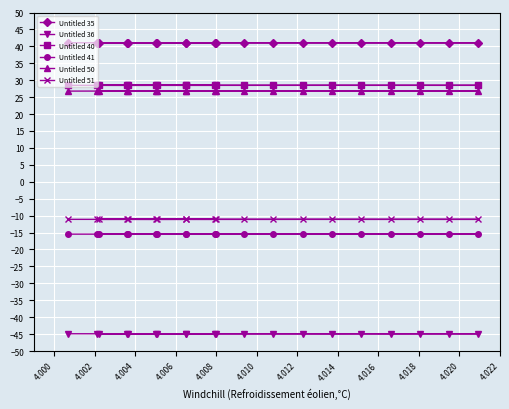

What is the lowest value of the Untitled 36 series?

-44.9